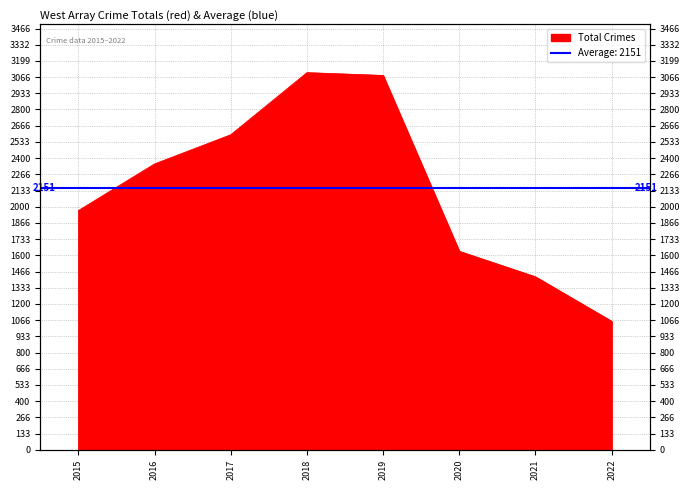

Reading left to right, list all the values displayed in this chart.

1968	2352	2592	3103	3080	1633	1423	1057